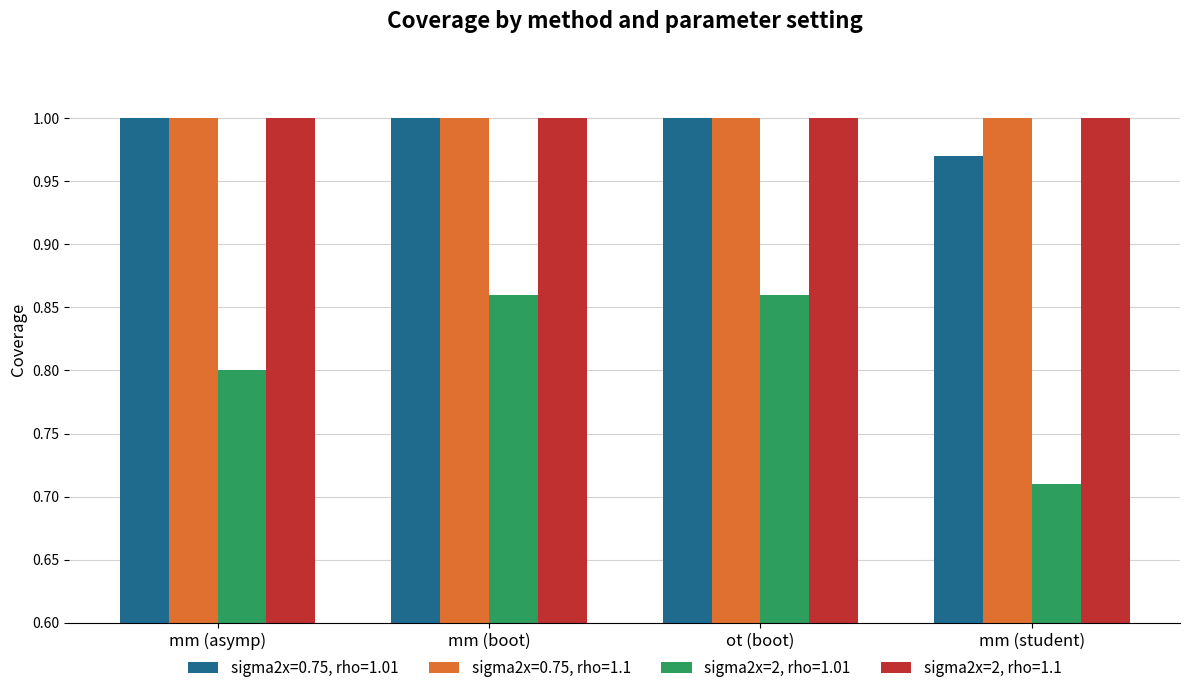

What are all the series names shown in the legend?

sigma2x=0.75, rho=1.01, sigma2x=0.75, rho=1.1, sigma2x=2, rho=1.01, sigma2x=2, rho=1.1